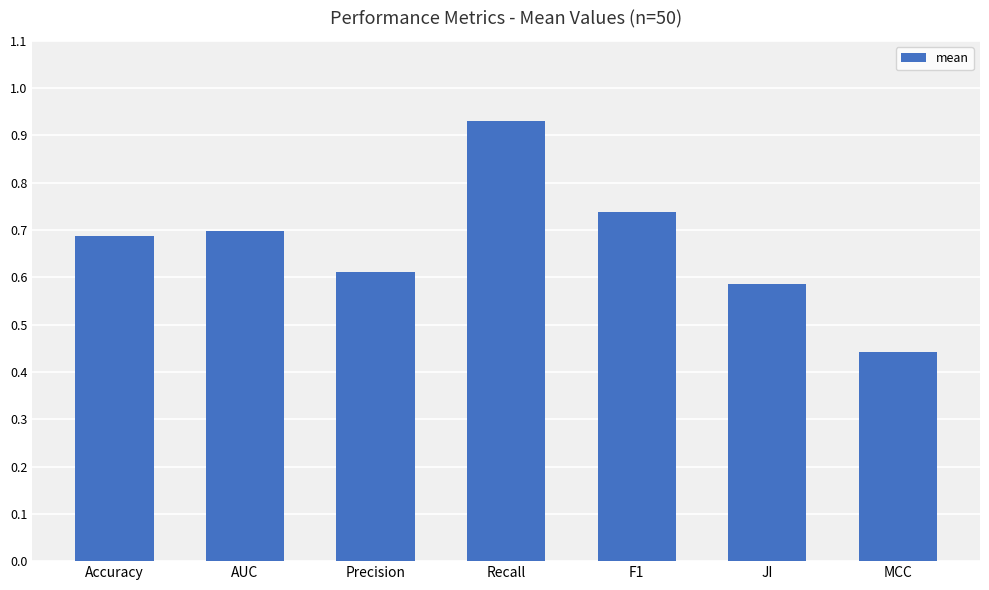

What is the change in value from AUC to JI?

-0.1